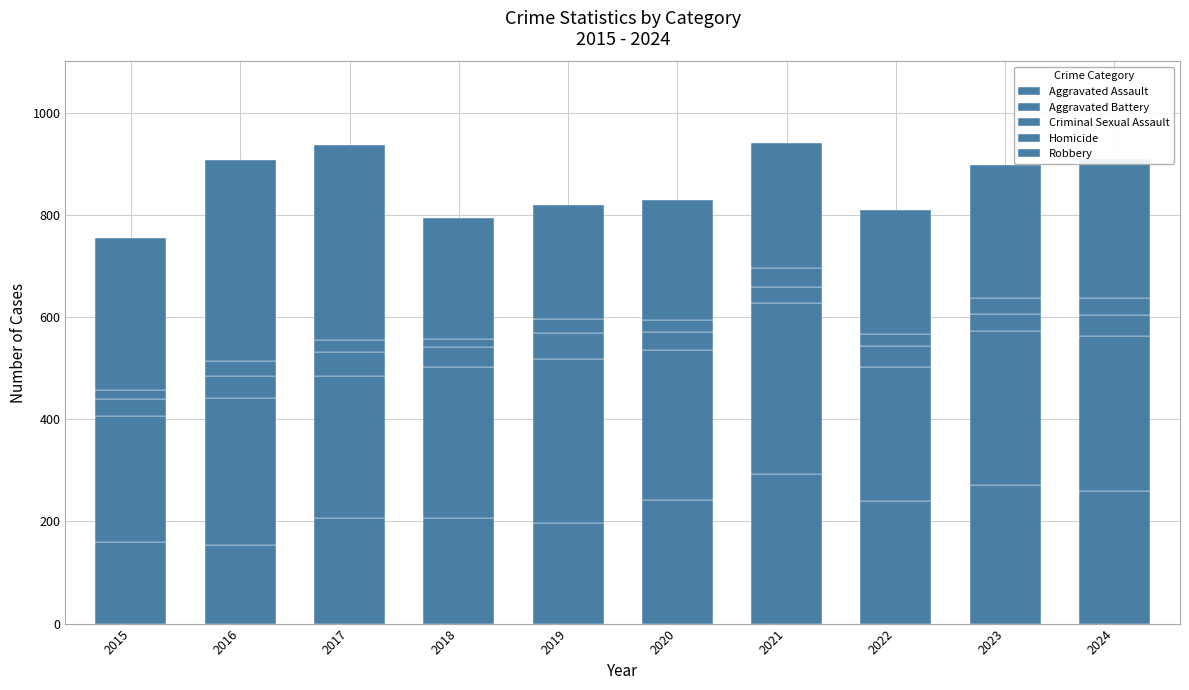

What is the sum of the Aggravated Battery values at 2020 and 2023?

593